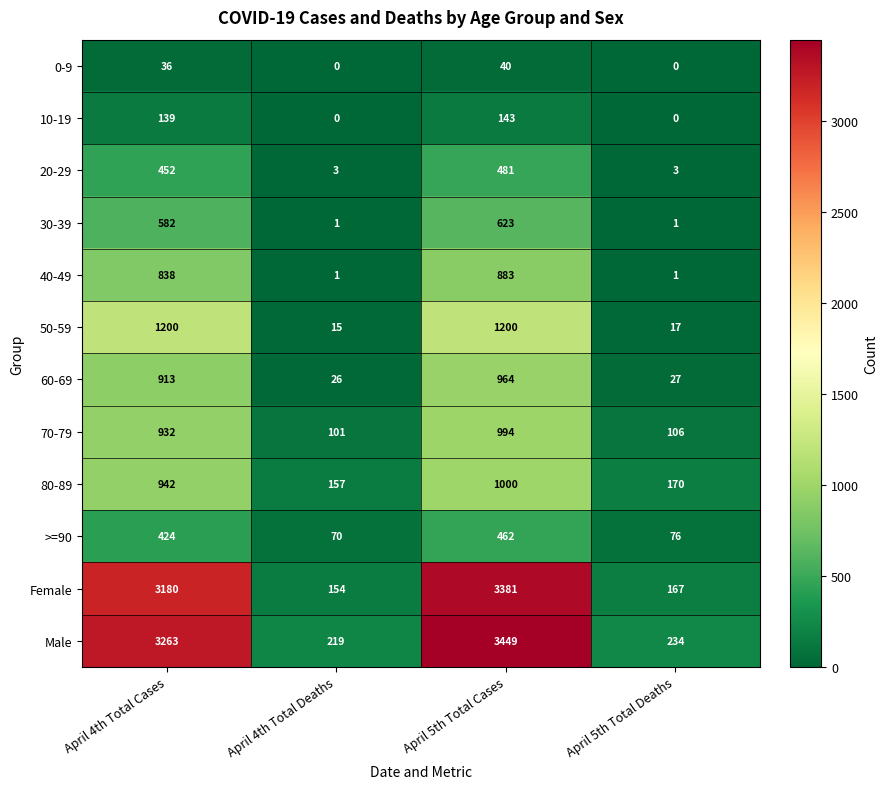

Which series has the largest total across all categories?

Male